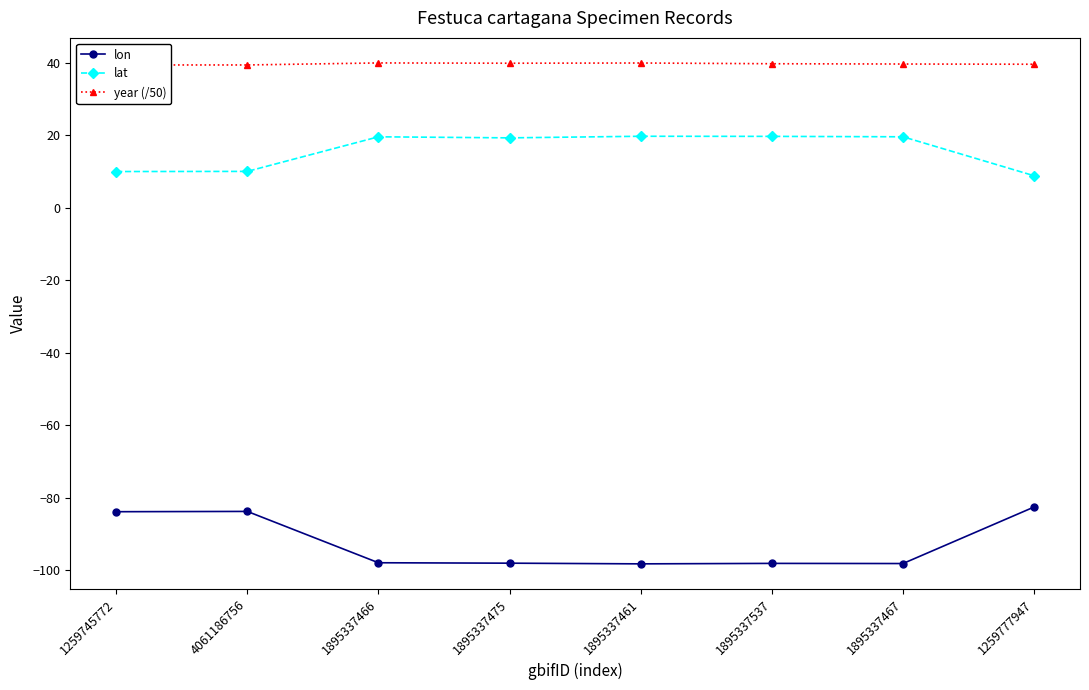

True or false: lon has more than 1 interior local peaks.

True